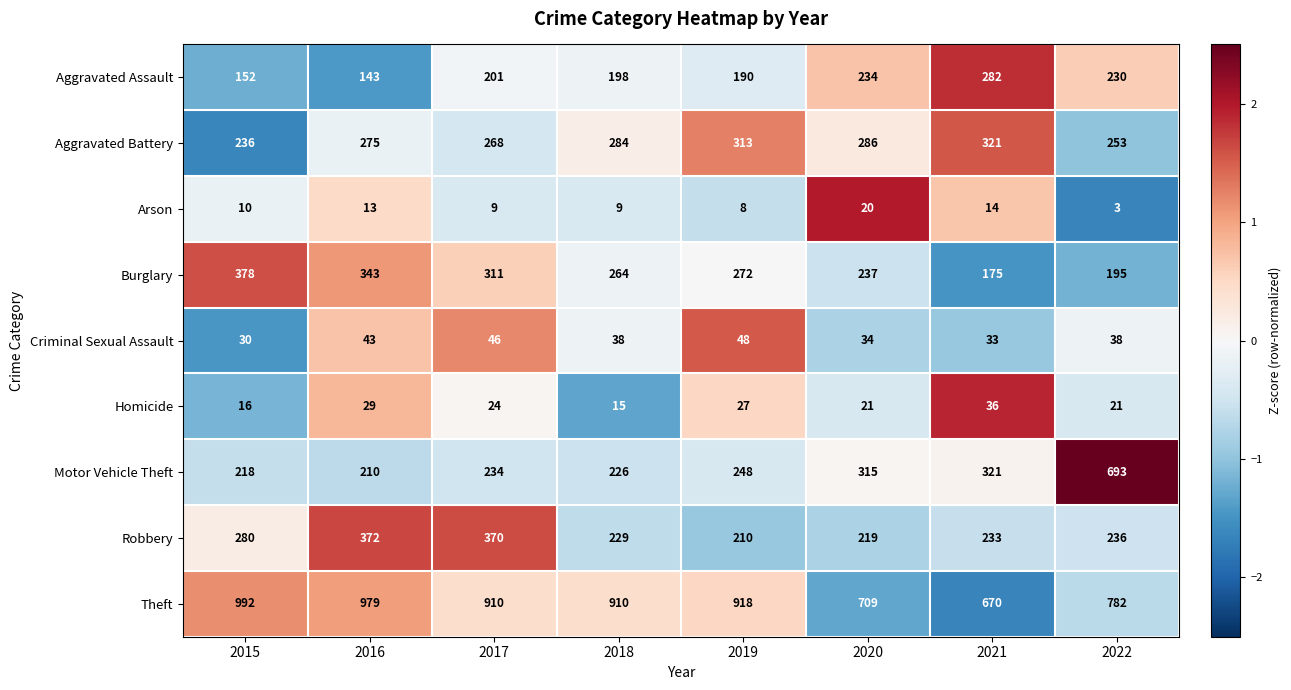

Which series has the largest total across all categories?

Theft